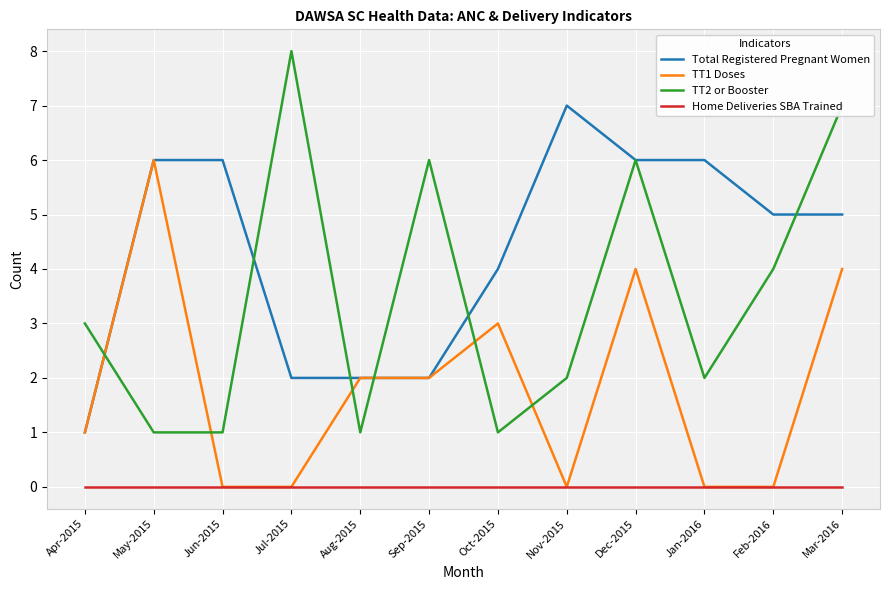

Reading right to left, transcribe all the data shown in this chart.

Total Registered Pregnant Women: Mar-2016=5	Feb-2016=5	Jan-2016=6	Dec-2015=6	Nov-2015=7	Oct-2015=4	Sep-2015=2	Aug-2015=2	Jul-2015=2	Jun-2015=6	May-2015=6	Apr-2015=1
TT1 Doses: Mar-2016=4	Feb-2016=0	Jan-2016=0	Dec-2015=4	Nov-2015=0	Oct-2015=3	Sep-2015=2	Aug-2015=2	Jul-2015=0	Jun-2015=0	May-2015=6	Apr-2015=1
TT2 or Booster: Mar-2016=7	Feb-2016=4	Jan-2016=2	Dec-2015=6	Nov-2015=2	Oct-2015=1	Sep-2015=6	Aug-2015=1	Jul-2015=8	Jun-2015=1	May-2015=1	Apr-2015=3
Home Deliveries SBA Trained: Mar-2016=0	Feb-2016=0	Jan-2016=0	Dec-2015=0	Nov-2015=0	Oct-2015=0	Sep-2015=0	Aug-2015=0	Jul-2015=0	Jun-2015=0	May-2015=0	Apr-2015=0